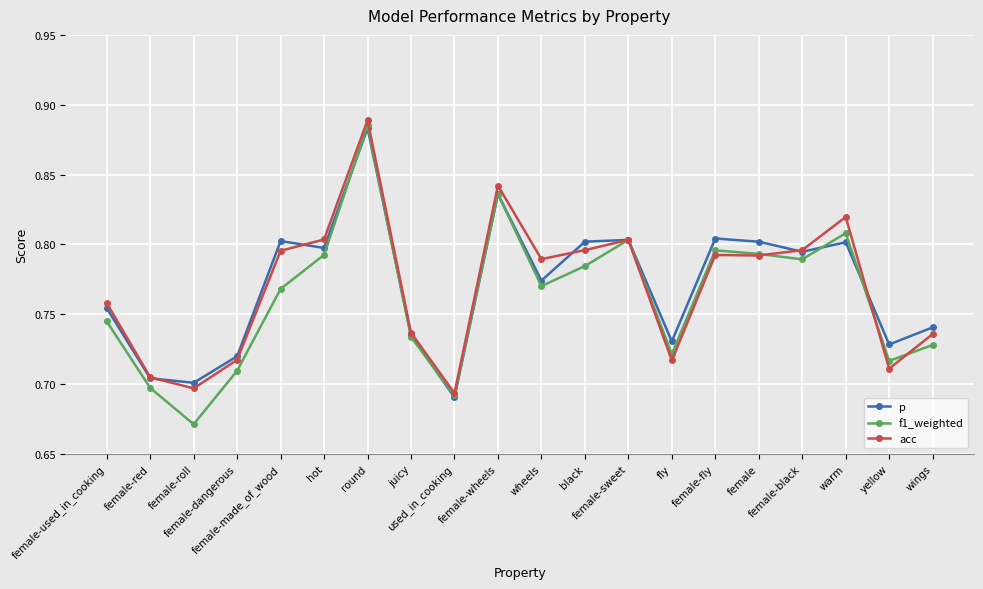

What is the sum of all p values?

15.4